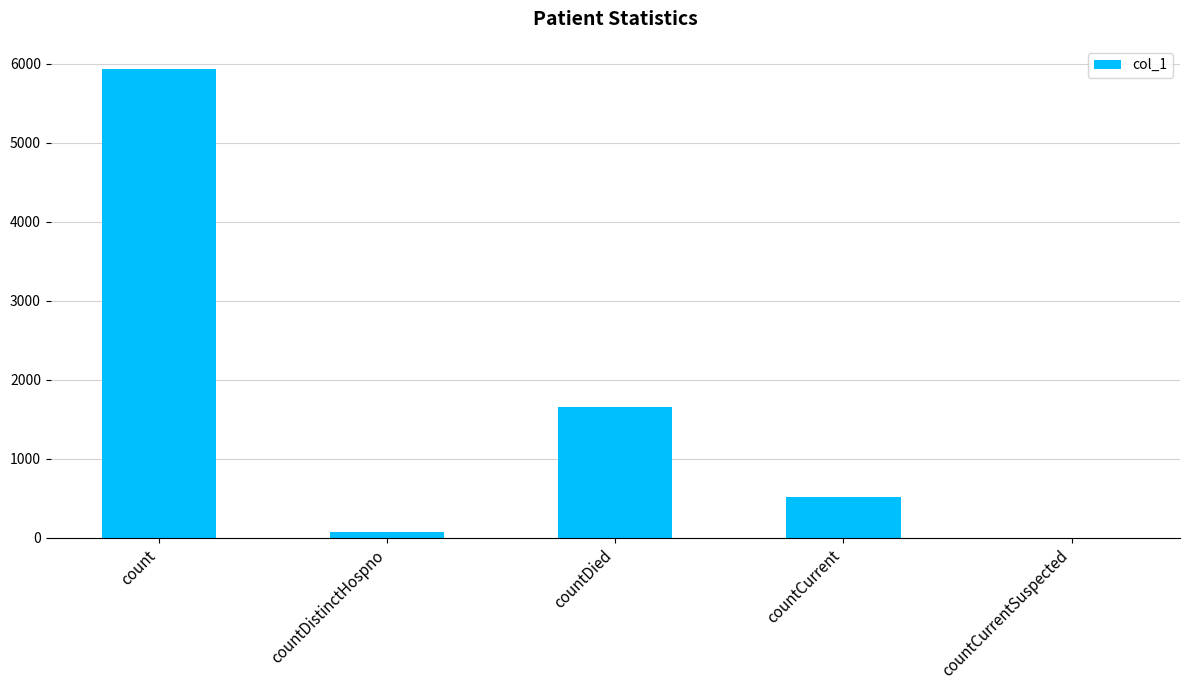

Reading left to right, extract all data points from this chart.

count=5929	countDistinctHospno=76	countDied=1655	countCurrent=517	countCurrentSuspected=0